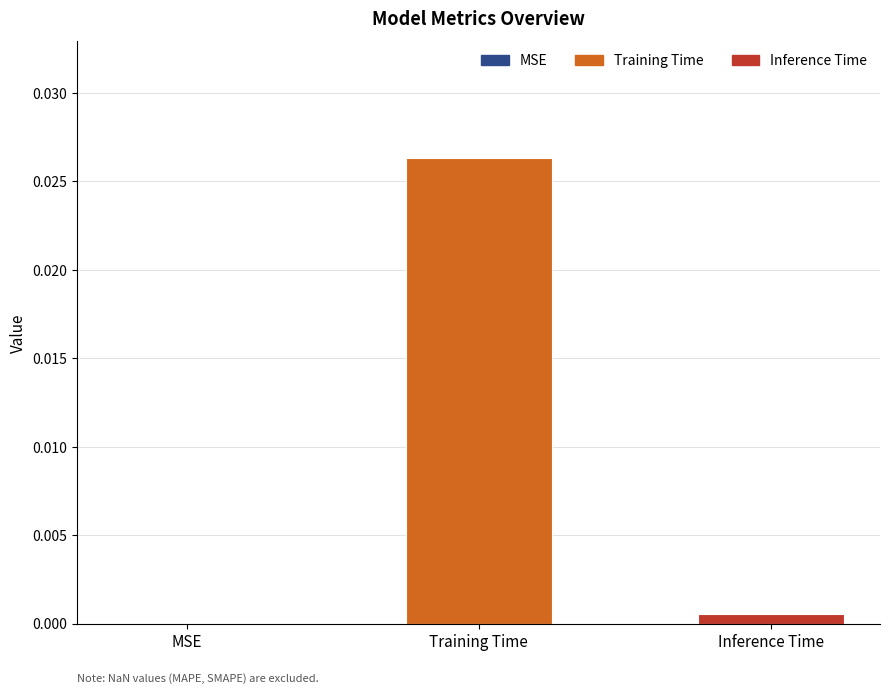

Are the bars horizontal?

No